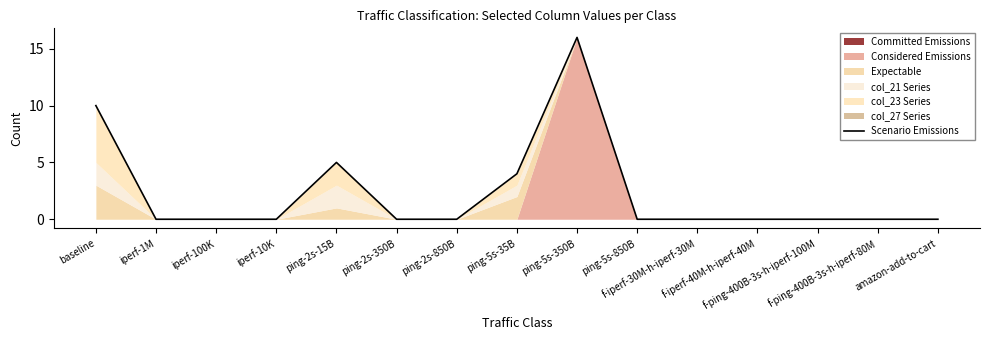

Reading right to left, extract all data points from this chart.

amazon-add-to-cart=0	f-ping-400B-3s-h-iperf-80M=0	f-ping-400B-3s-h-iperf-100M=0	f-iperf-40M-h-iperf-40M=0	f-iperf-30M-h-iperf-30M=0	ping-5s-850B=0	ping-5s-350B=16	ping-5s-35B=4	ping-2s-850B=0	ping-2s-350B=0	ping-2s-15B=5	iperf-10K=0	iperf-100K=0	iperf-1M=0	baseline=10